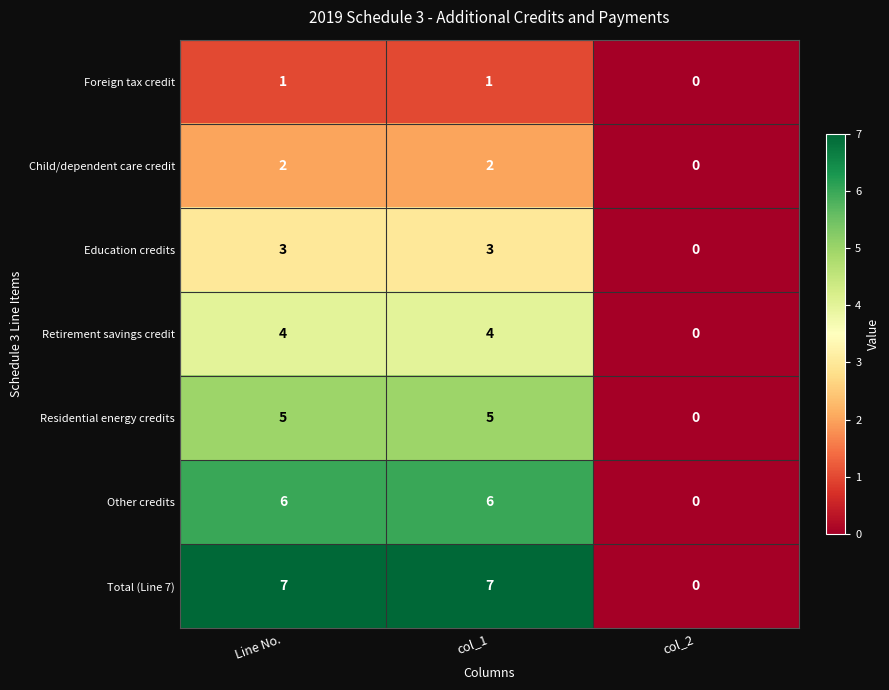

Which category has the lowest value in the Total (Line 7) series?

col_2